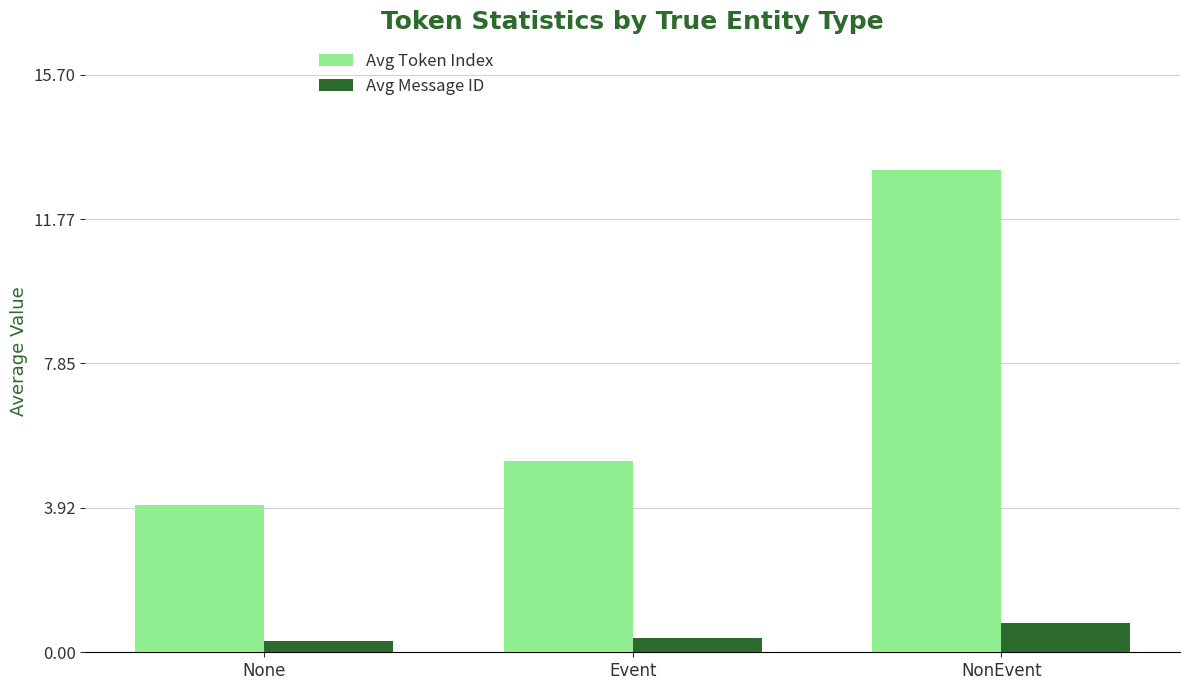

Reading right to left, extract all data points from this chart.

Avg Token Index: 13.1	5.2	4.0
Avg Message ID: 0.8	0.4	0.3